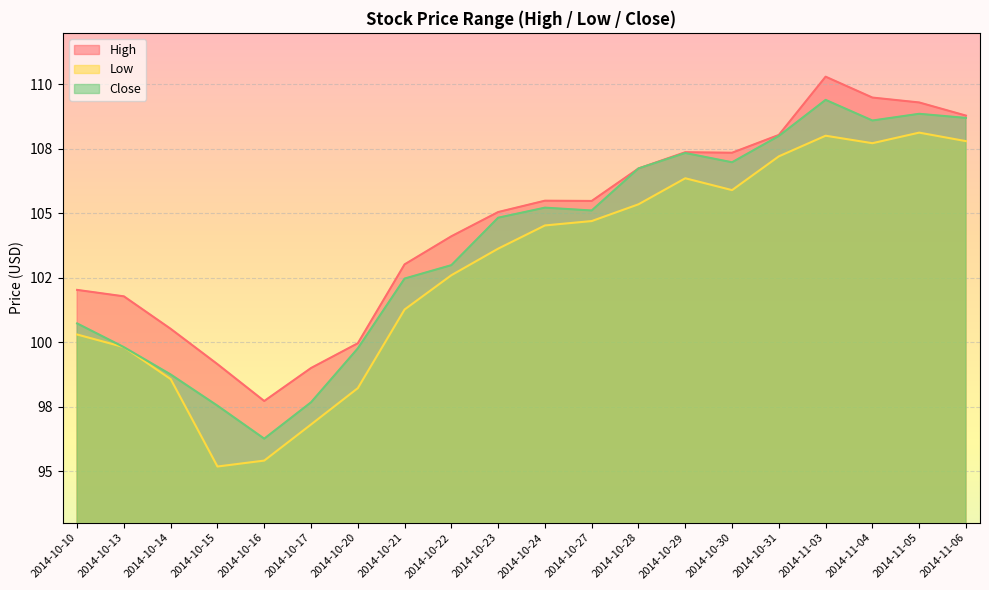

How many series are shown in this chart?

3